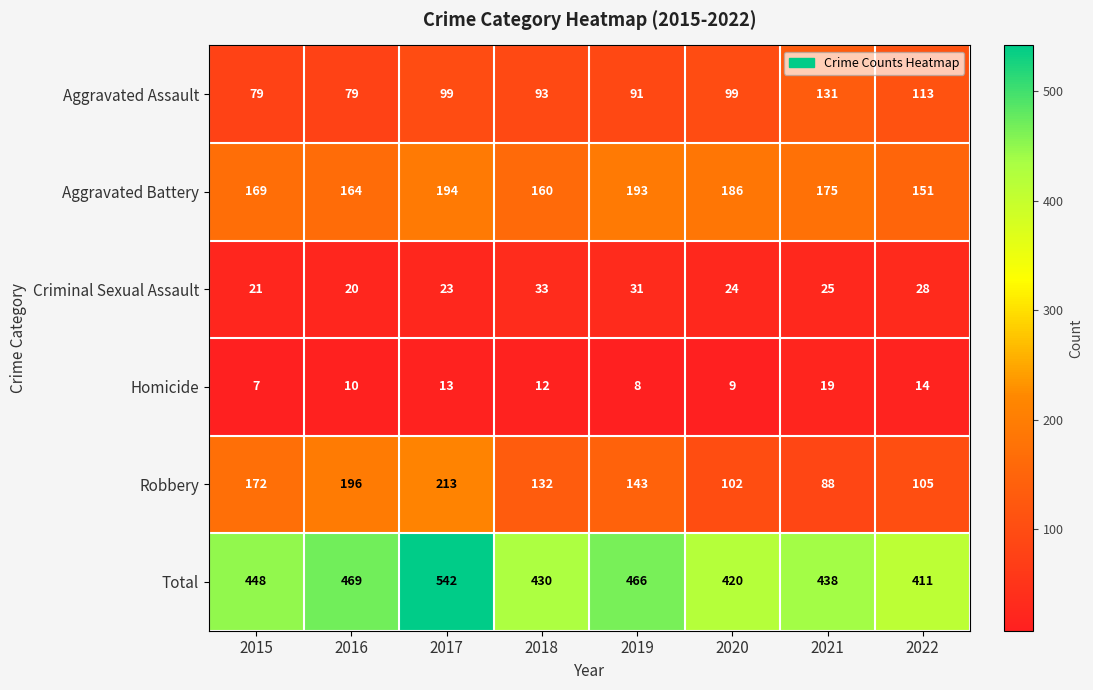

What is the sum of the Homicide values at 2022 and 2019?

22